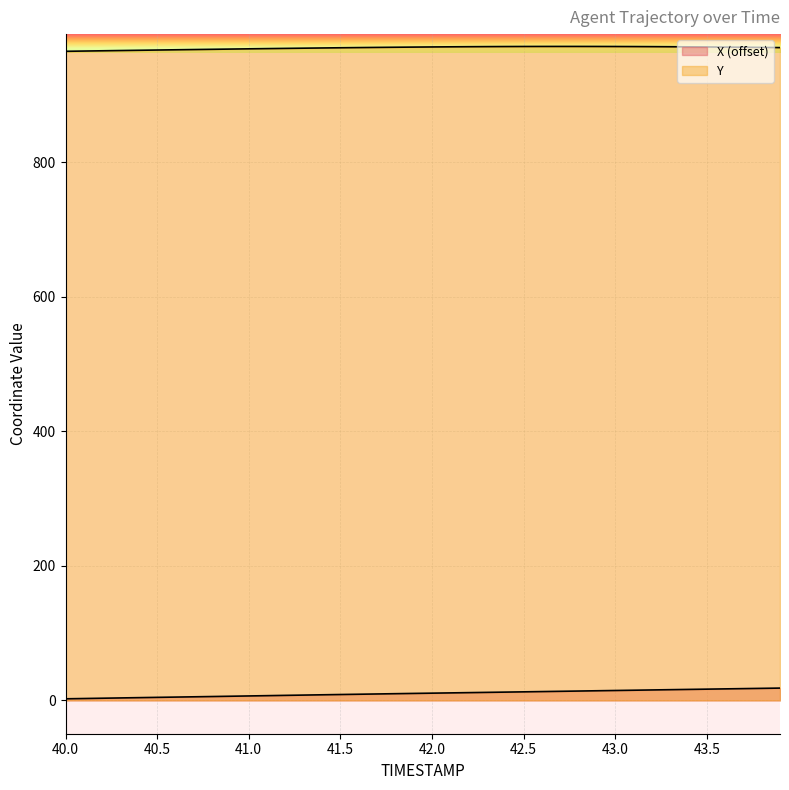

Rank the series at 41.3 from lowest to highest value.

X, Y